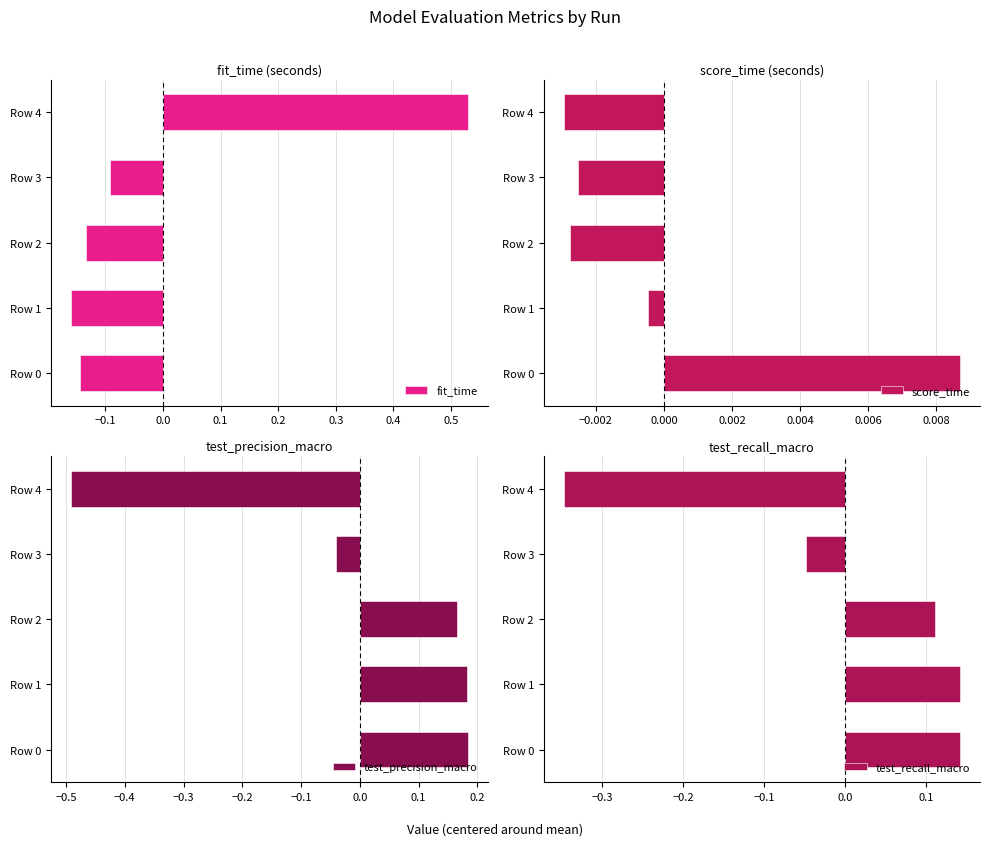

What is the value of the fit_time bar at the 4th from the left?

-0.1